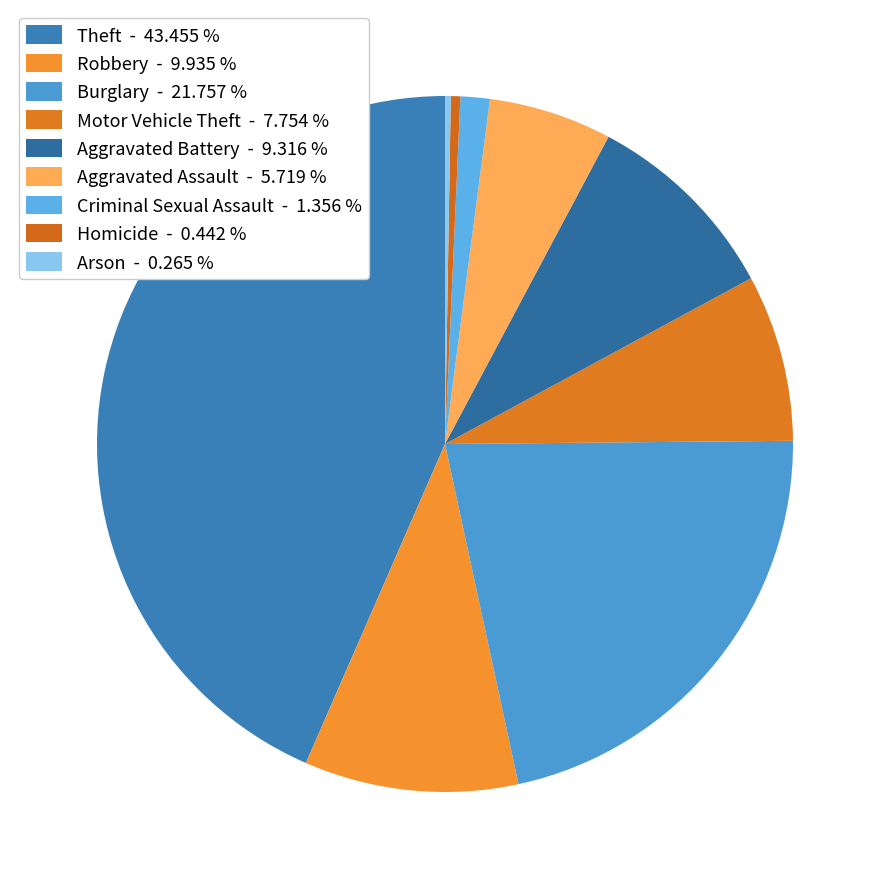

Is there a majority slice in this chart?

No